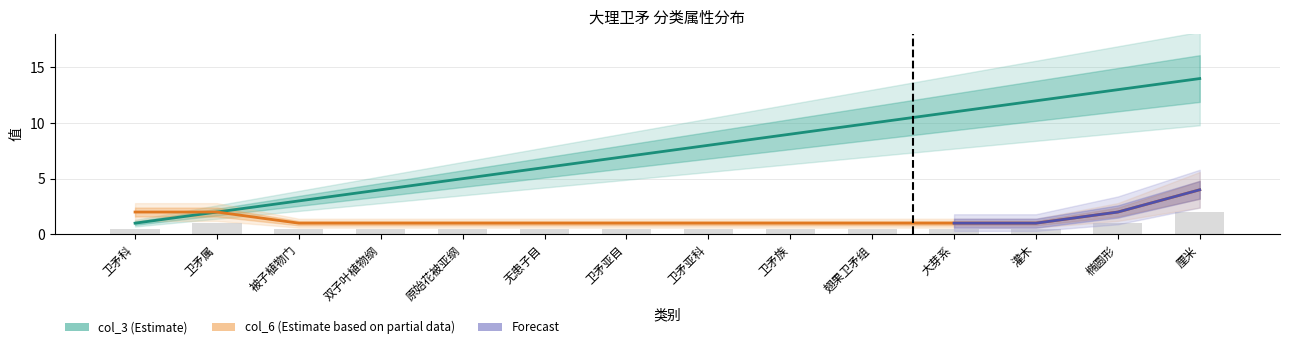

Which series has the largest total across all categories?

col_3